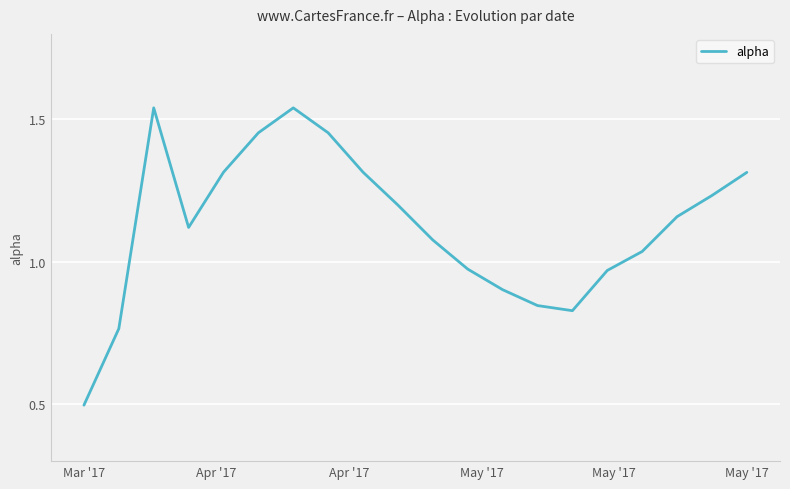

What is the smallest value displayed?

0.5